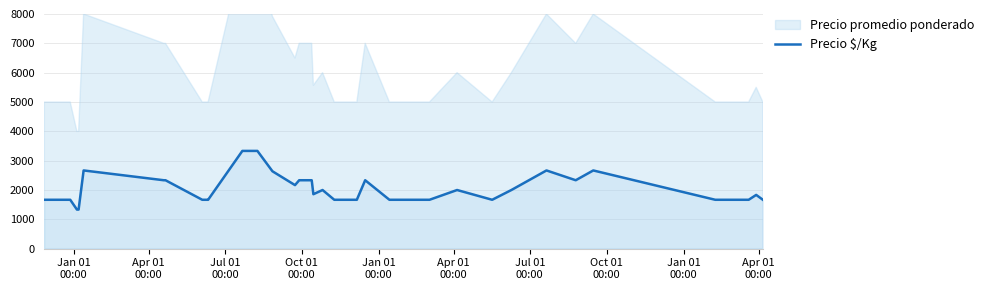

How many data points does each series have?

40